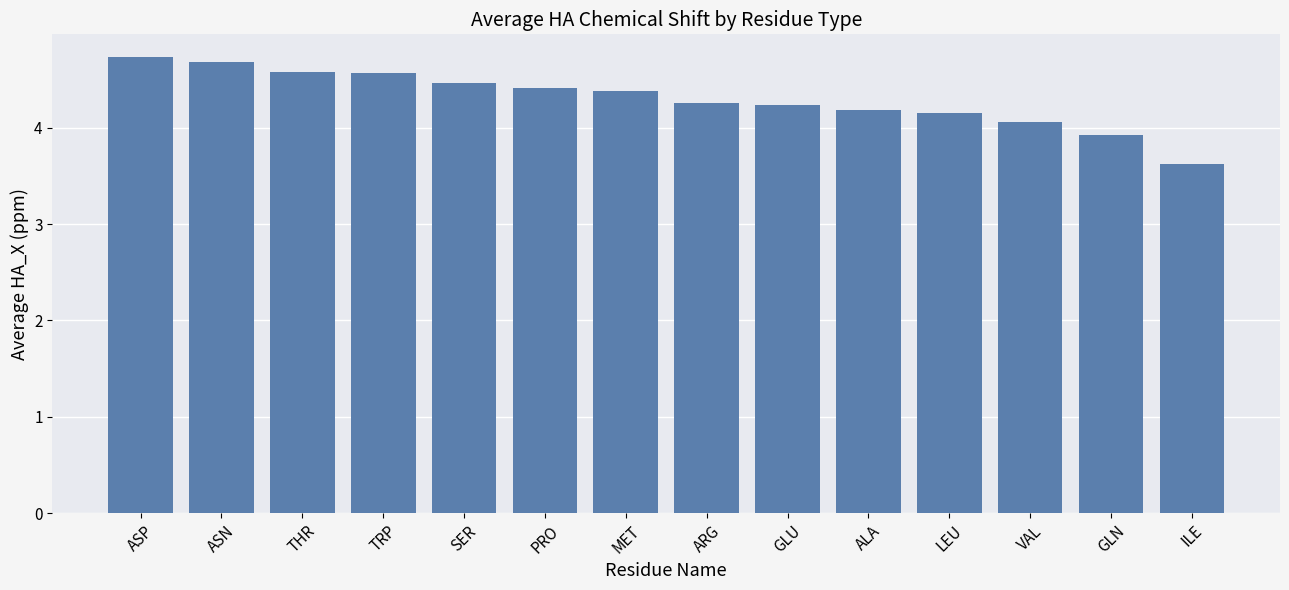

At which category does the chart reach its minimum across all series?

ILE